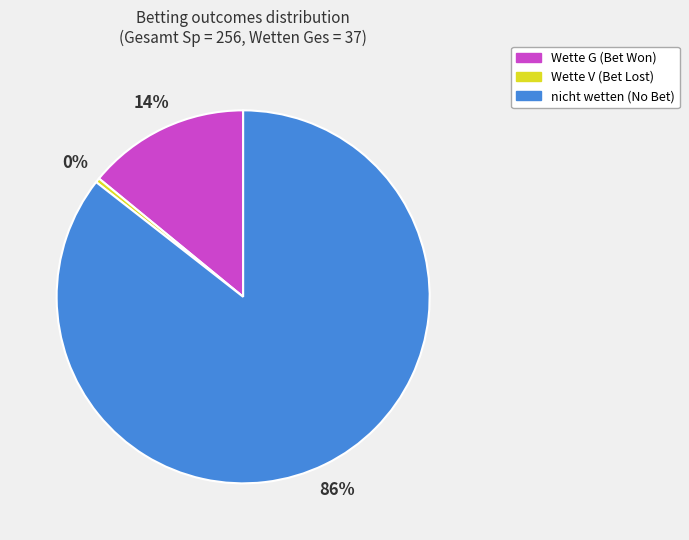

How many slices are in this pie chart?

3